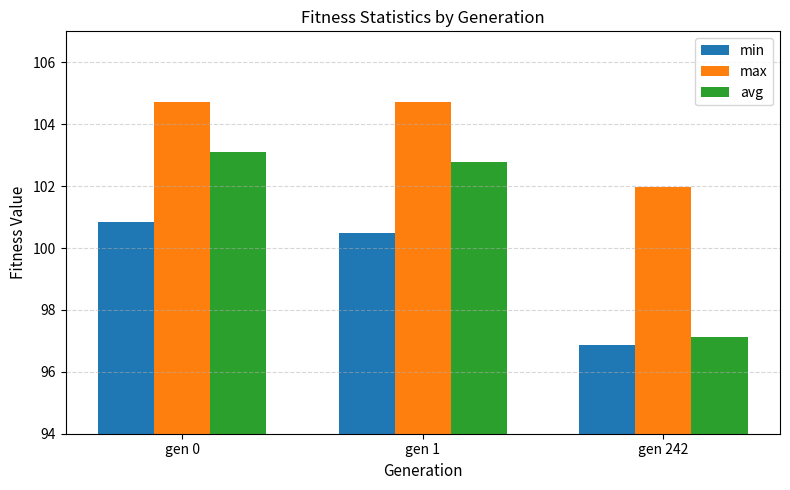

How many groups of bars are there?

3